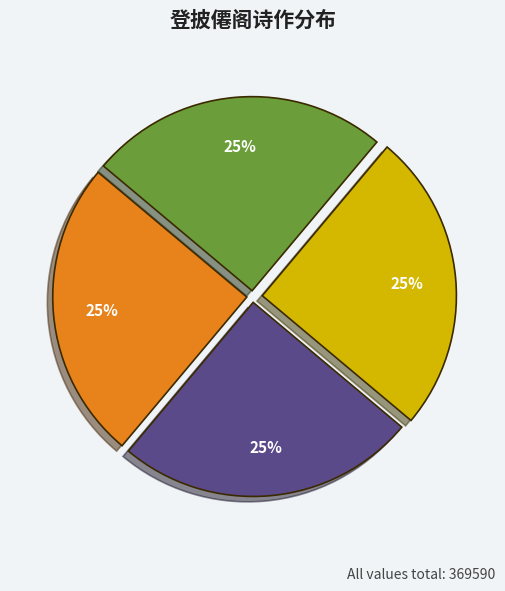

To the nearest percent, what is the average slice percentage?

25%